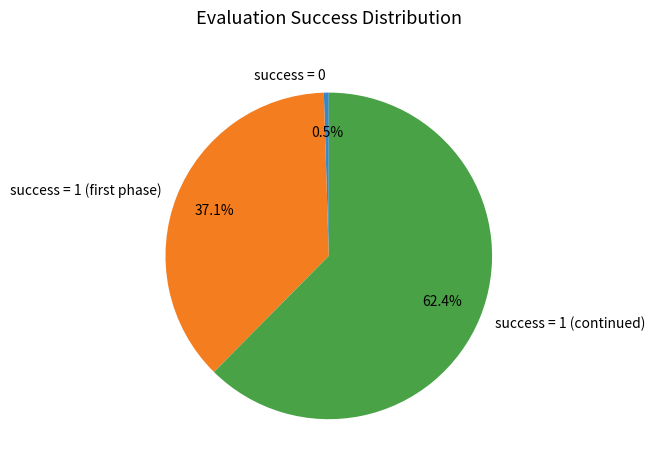

What portion of the pie excludes success = 0?

99.5%